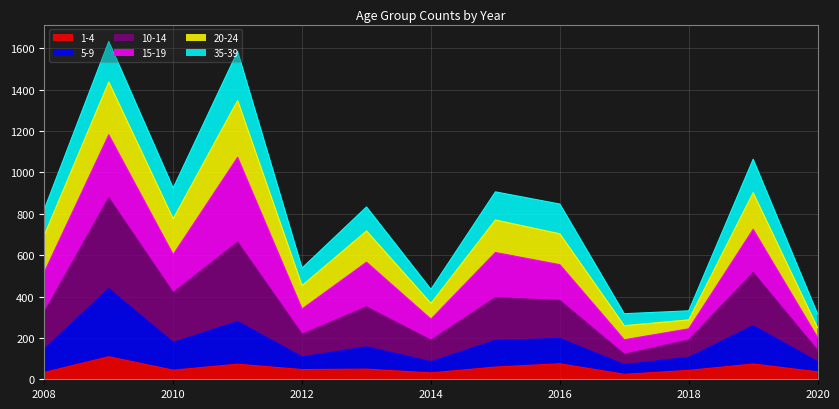

What is the highest value of the 1-4 series?

109